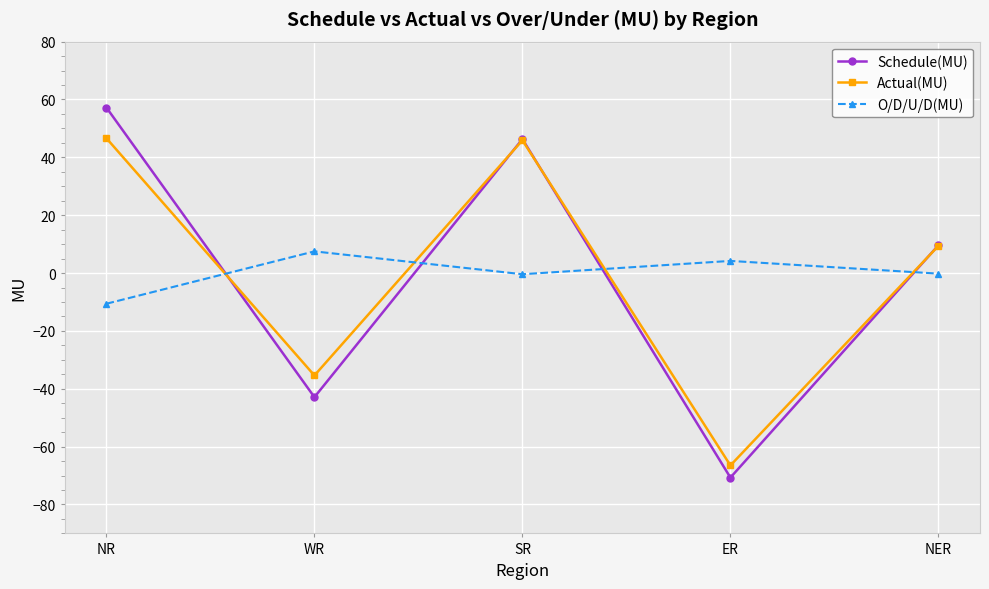

What is the spread (max minus min) of values at NR?

67.8